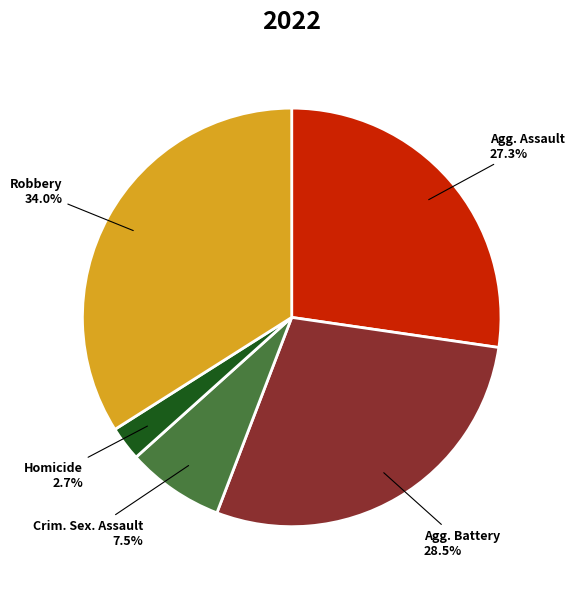

Is Robbery the majority of the pie?

No